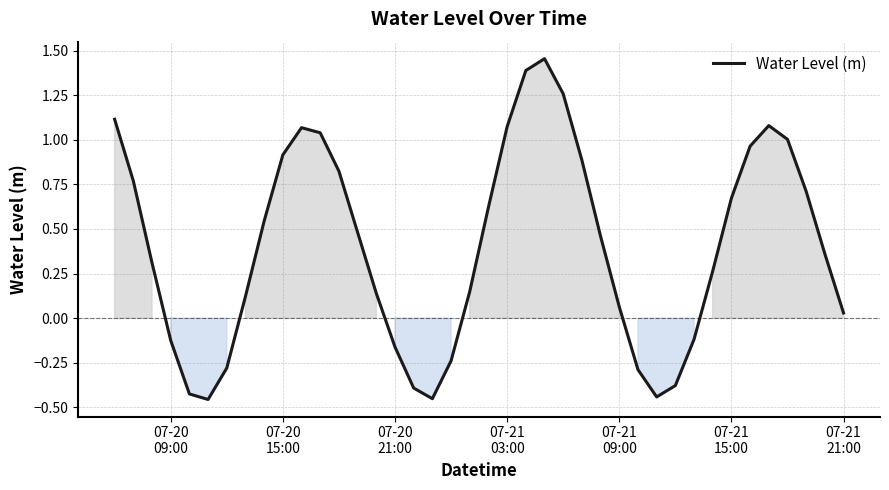

What is the difference between the maximum and minimum values?

1.9